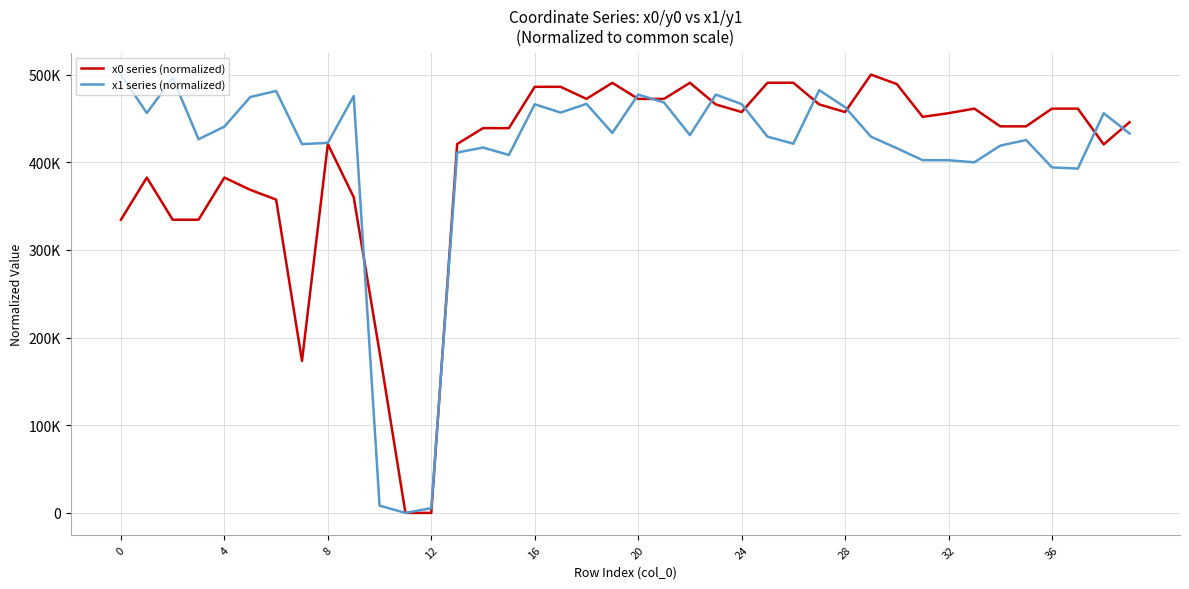

Is this an area chart (filled region under the line)?

No